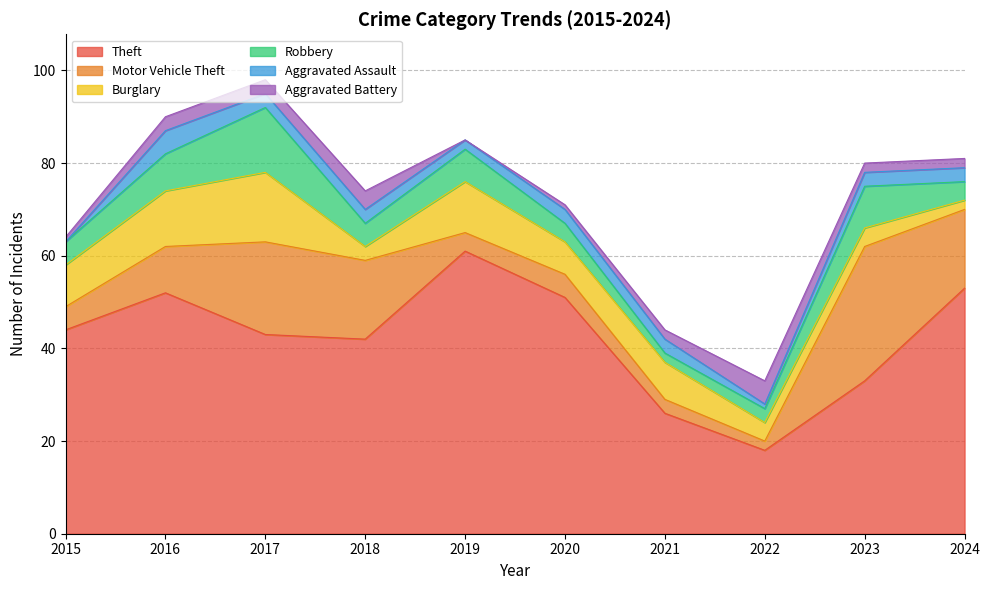

Reading right to left, what are all the values shown in this chart?

Theft: 2024=53	2023=33	2022=18	2021=26	2020=51	2019=61	2018=42	2017=43	2016=52	2015=44
Motor Vehicle Theft: 2024=17	2023=29	2022=2	2021=3	2020=5	2019=4	2018=17	2017=20	2016=10	2015=5
Burglary: 2024=2	2023=4	2022=4	2021=8	2020=7	2019=11	2018=3	2017=15	2016=12	2015=9
Robbery: 2024=4	2023=9	2022=3	2021=2	2020=4	2019=7	2018=5	2017=14	2016=8	2015=5
Aggravated Assault: 2024=3	2023=3	2022=1	2021=3	2020=3	2019=2	2018=3	2017=3	2016=5	2015=0
Aggravated Battery: 2024=2	2023=2	2022=5	2021=2	2020=1	2019=0	2018=4	2017=3	2016=3	2015=1